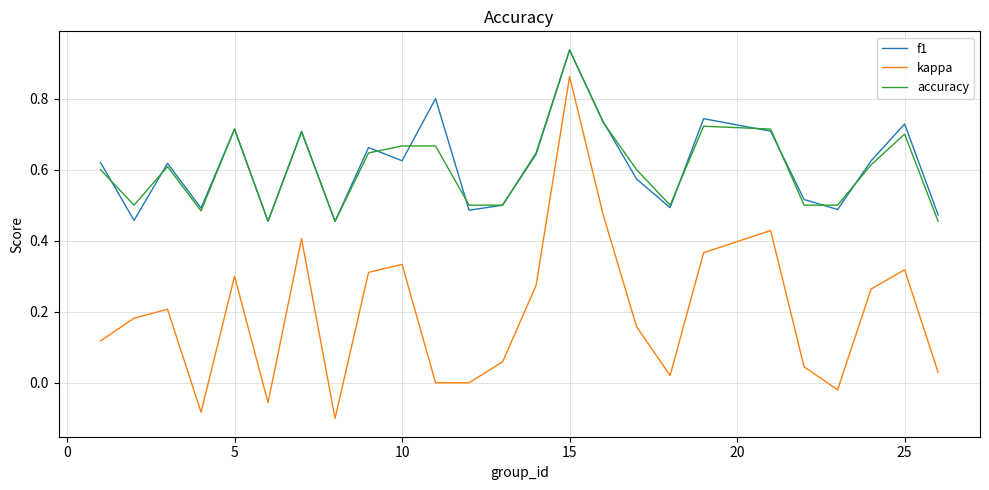

Which series has the largest range (max minus min)?

kappa